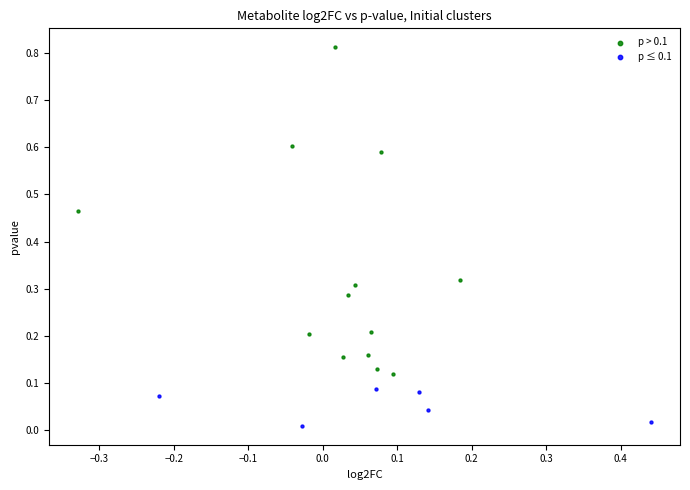

Which series has the widest spread of Y values?

p > 0.1